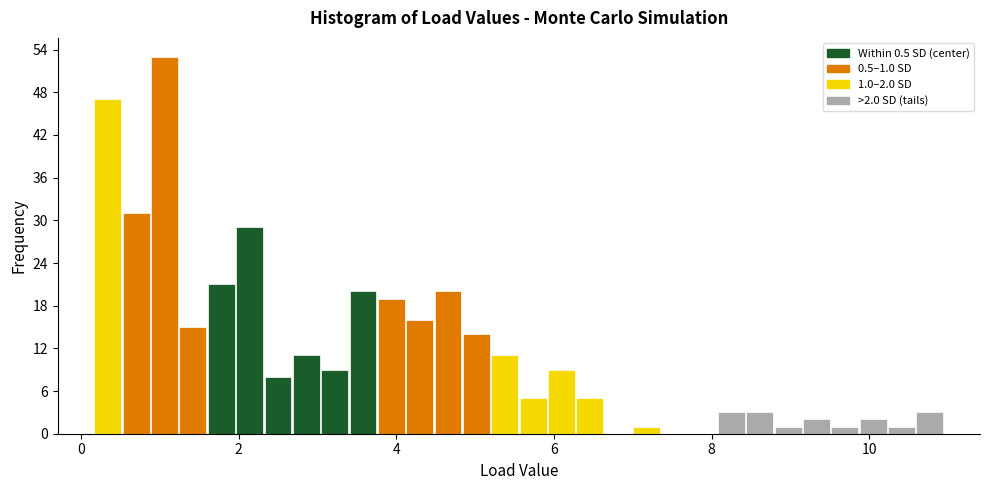

Read against the x-axis, roughly where is the centre of the tallest bar?

1.0